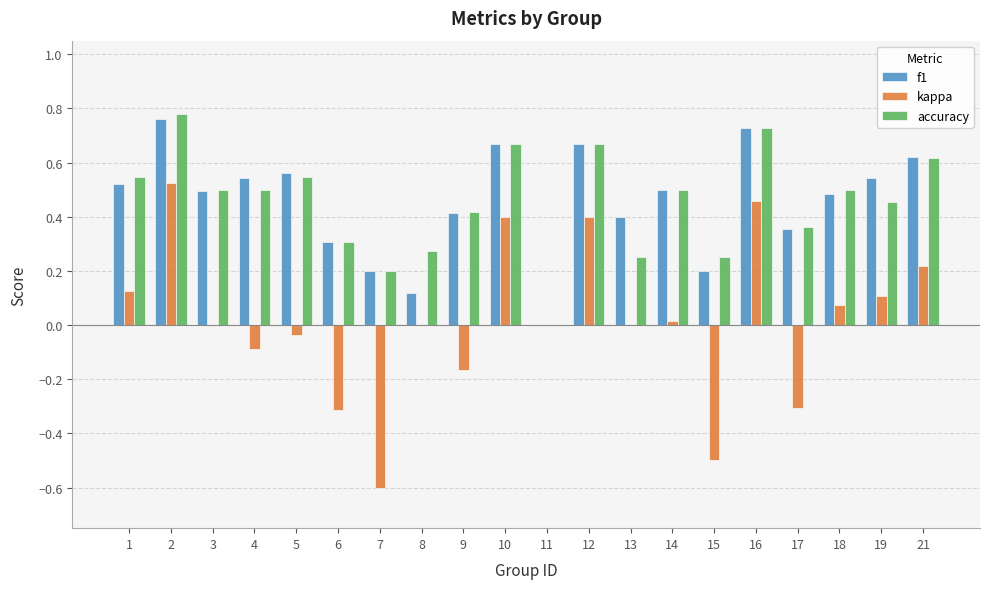

What is the sum of the f1 values at 6 and 21?

0.9